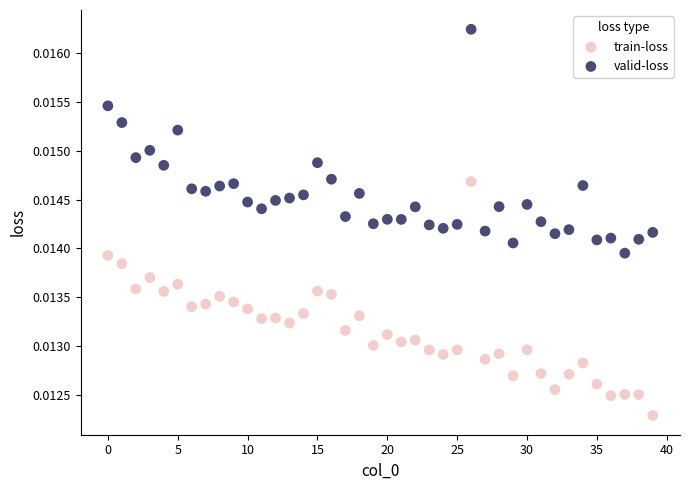

What are all the series names shown in the legend?

train-loss, valid-loss